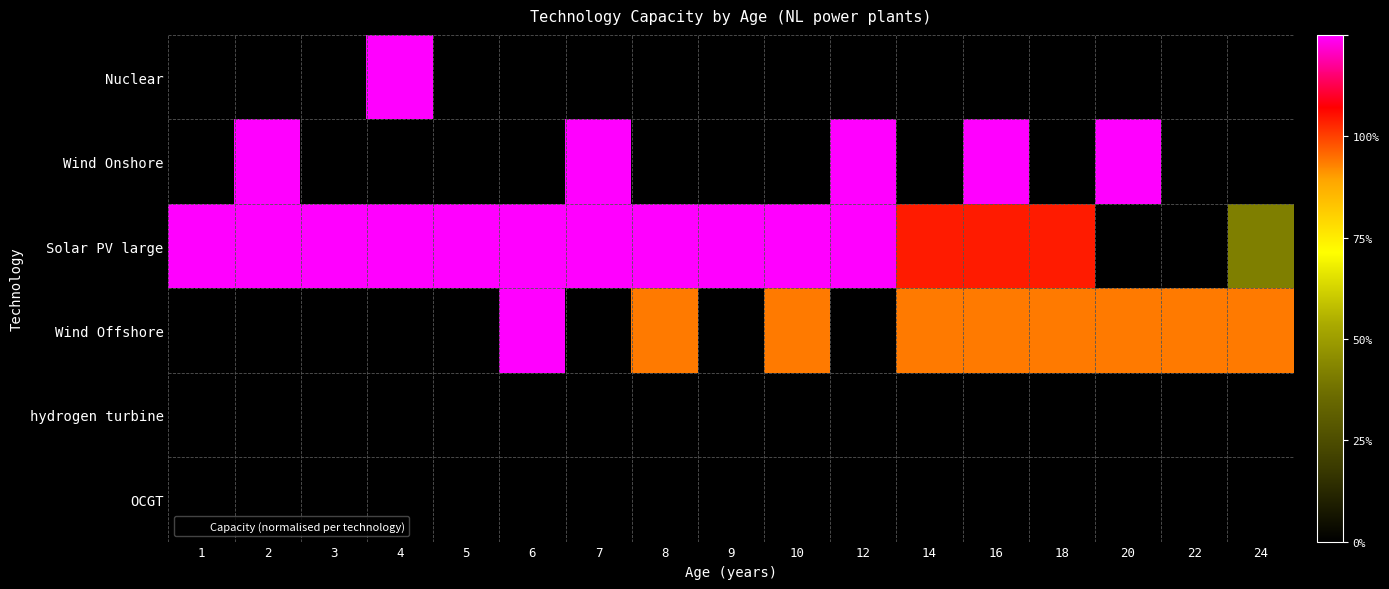

At which category is the sum across all series the highest?

16